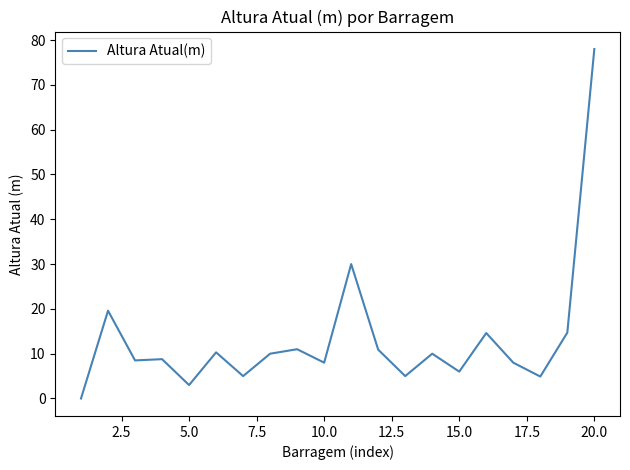

What is the maximum value shown in the chart?

78.0